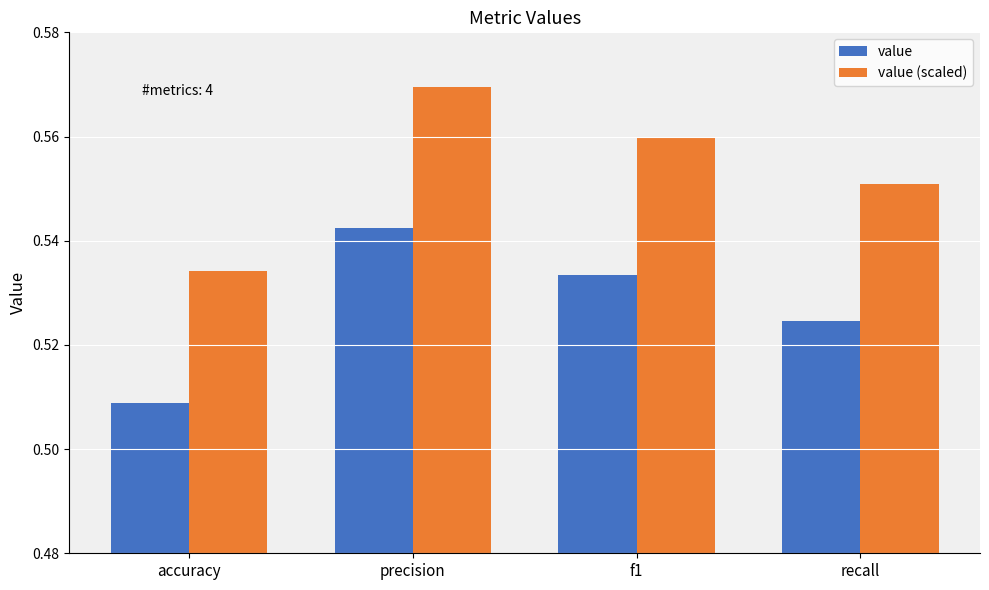

Where is value (scaled) nearest to the value 0?

accuracy